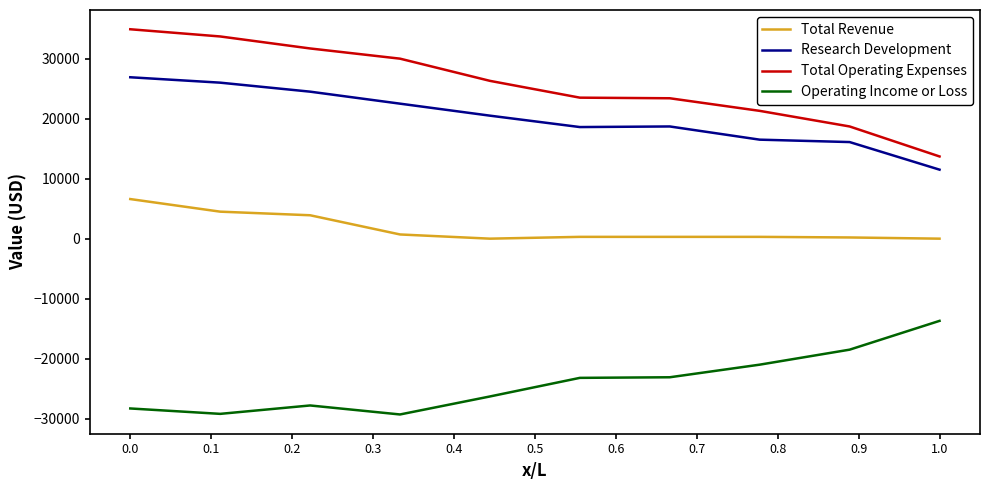

What is the sum of all Research Development values?

201800